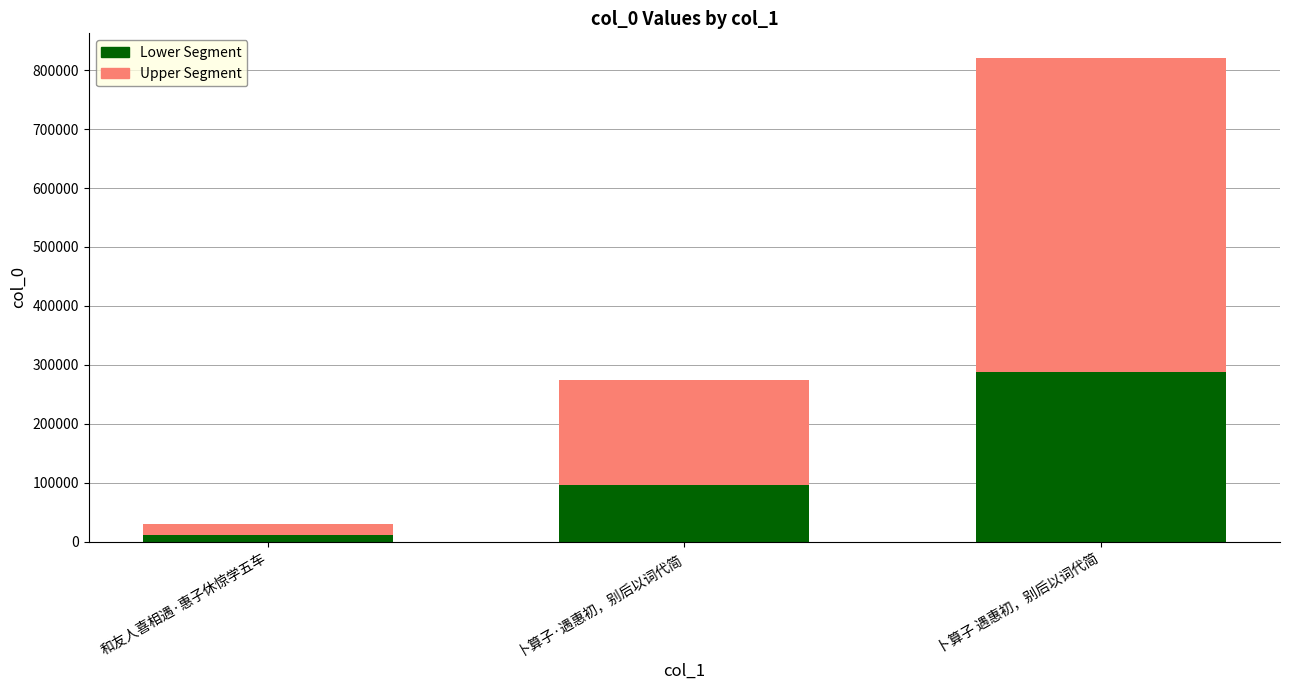

Where is Lower Segment nearest to the value 148878?

卜算子·遇惠初，别后以词代简